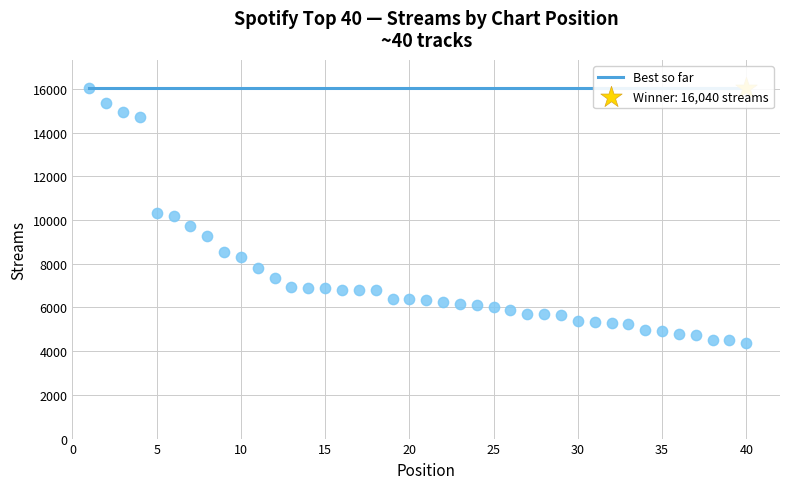

Which has a higher value, 37 or 13?

13